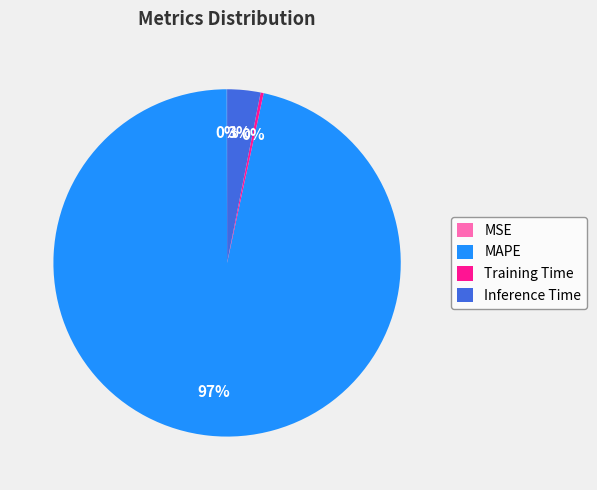

Does any single category account for the majority?

Yes